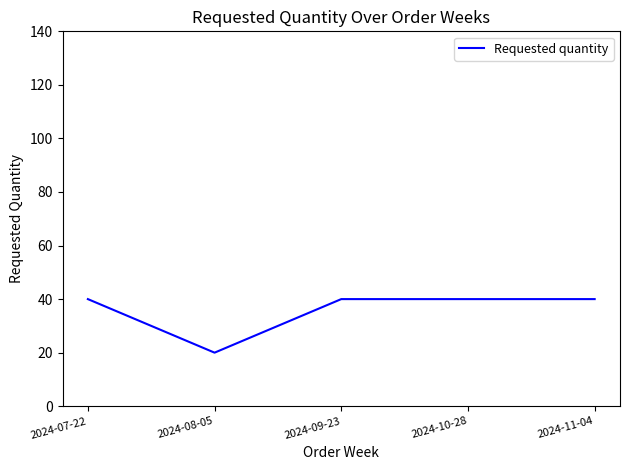

Is it true that the value at 2024-09-23 is 40?

True